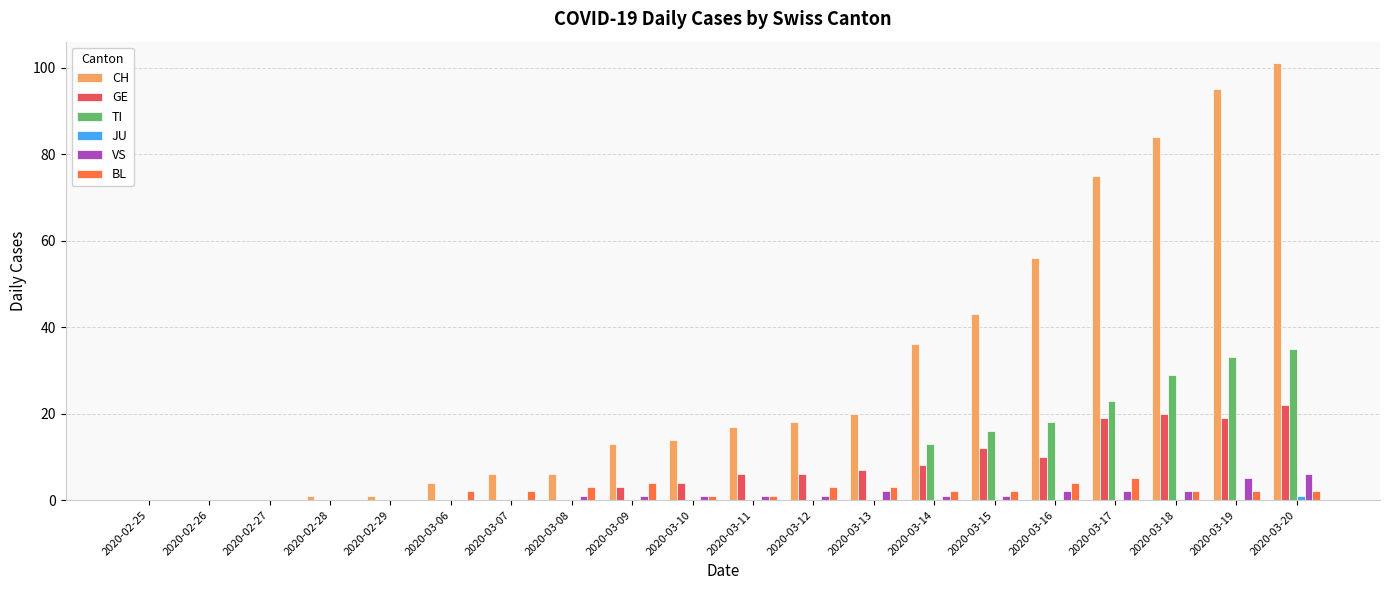

Are the bars grouped side by side (vs. stacked)?

Yes